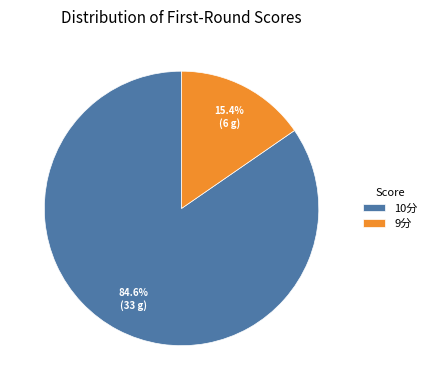

Is there a majority slice in this chart?

Yes